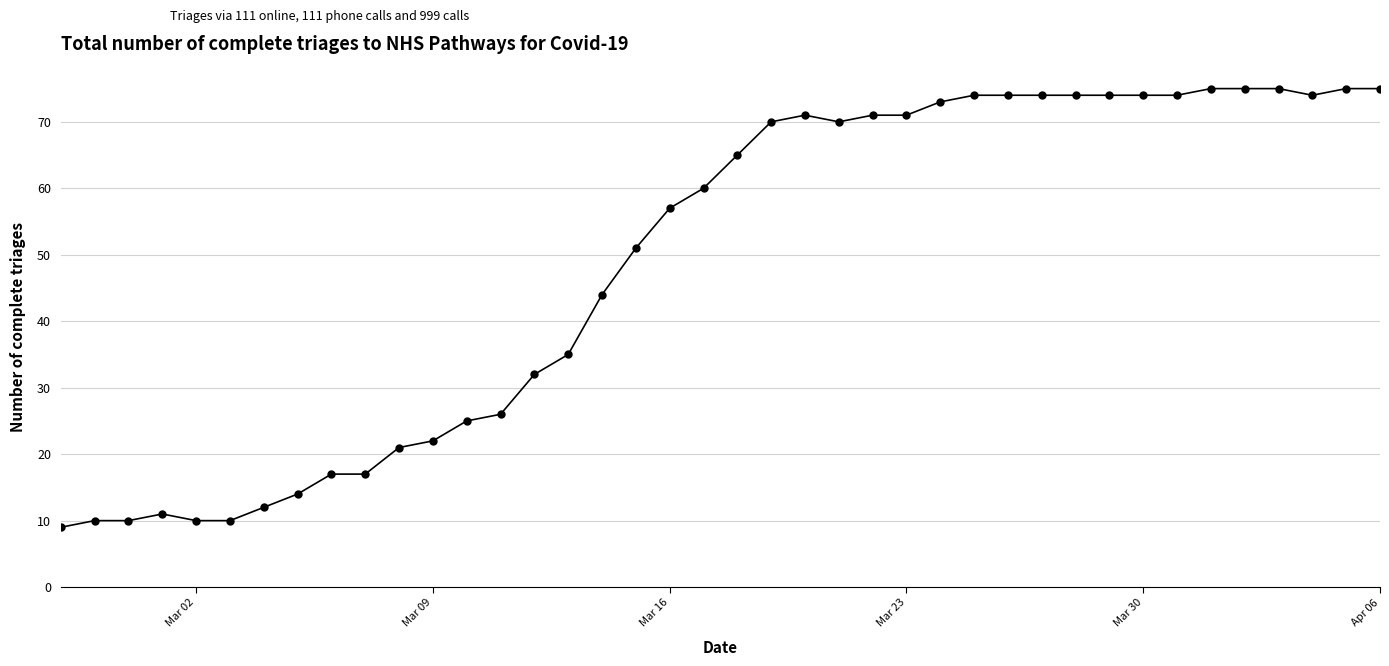

What is the maximum value shown in the chart?

75